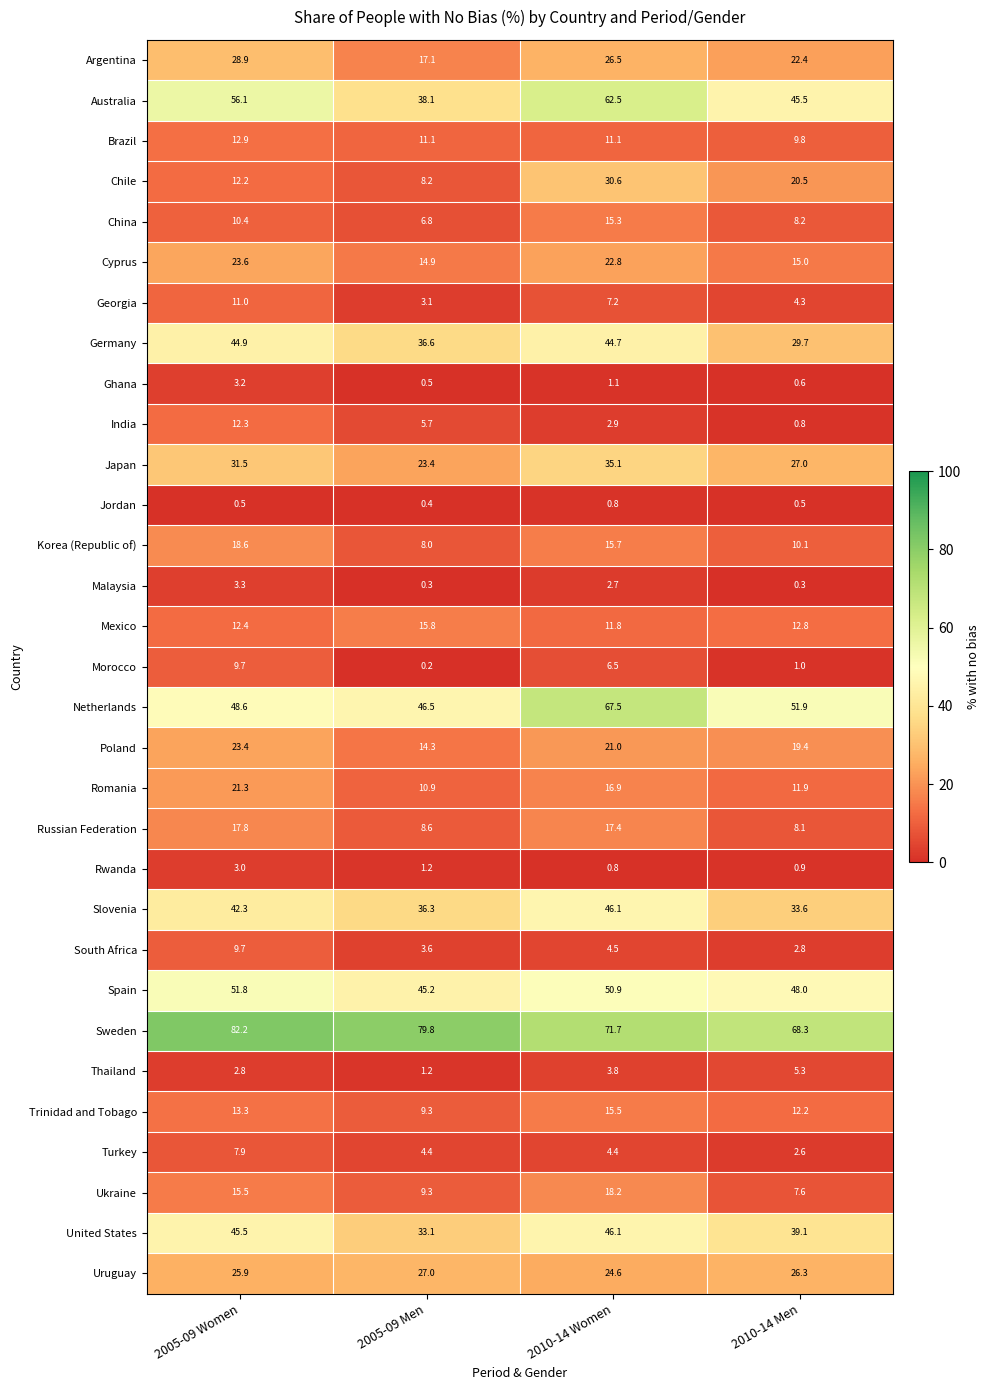

What is the total value across all series at 2005-09 Men?

520.9